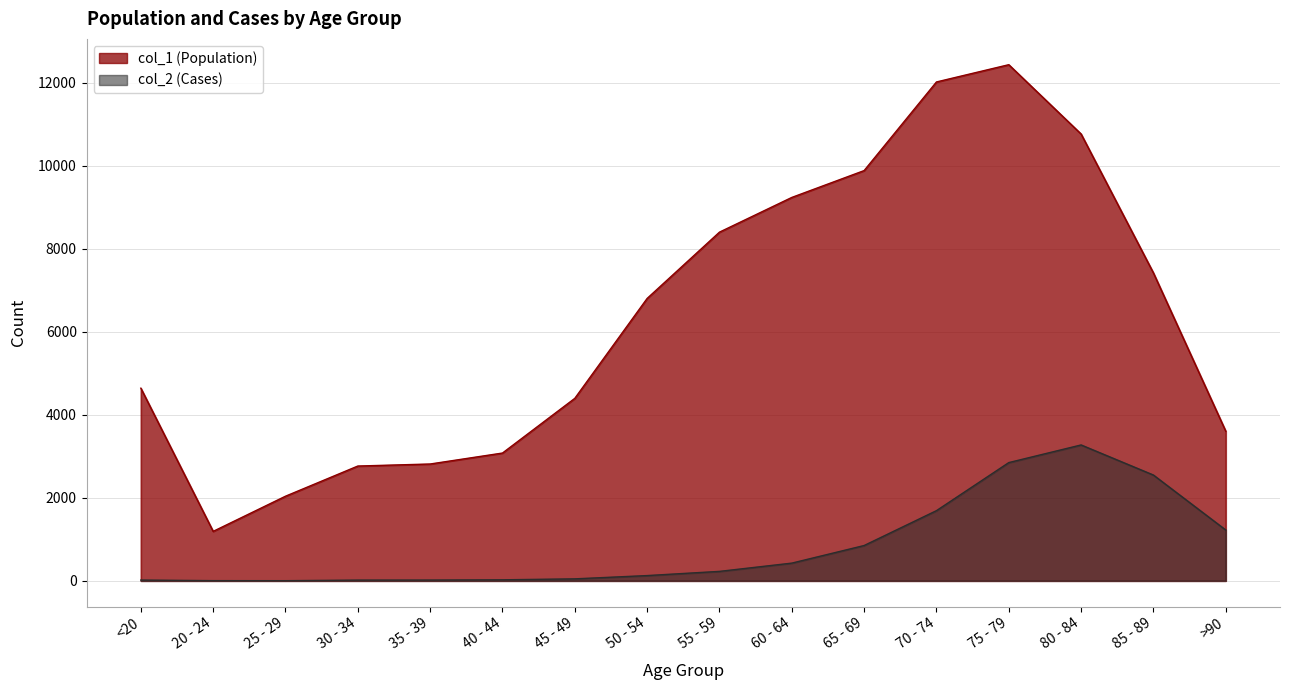

What is the difference between the col_2 values at 20 - 24 and 65 - 69?

846